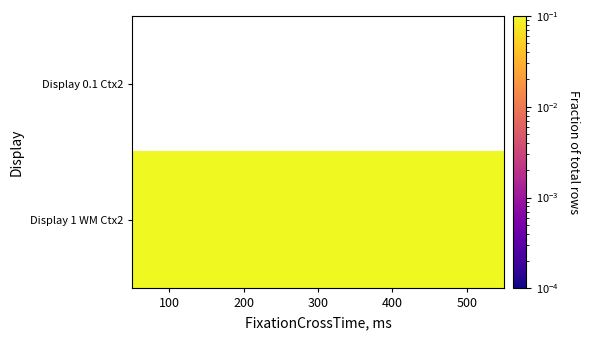

List the series in order of their overall mean, lowest first.

Display 0.1 Ctx2, Display 1 WM Ctx2